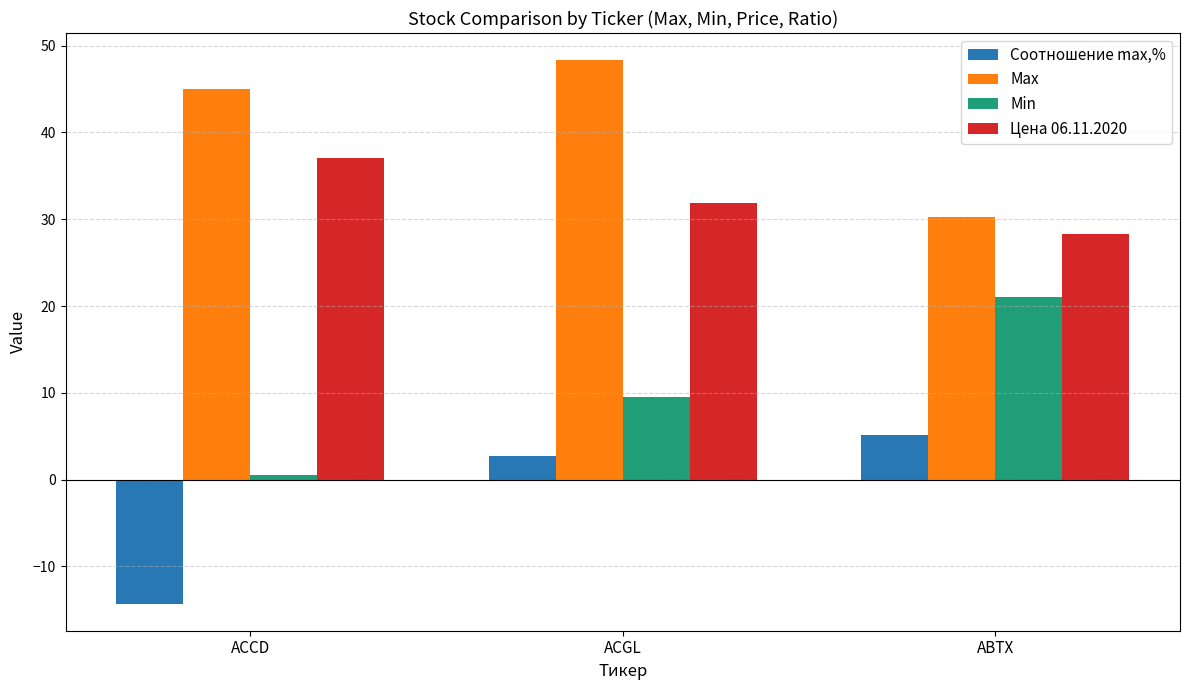

How many bars are there in each group?

4